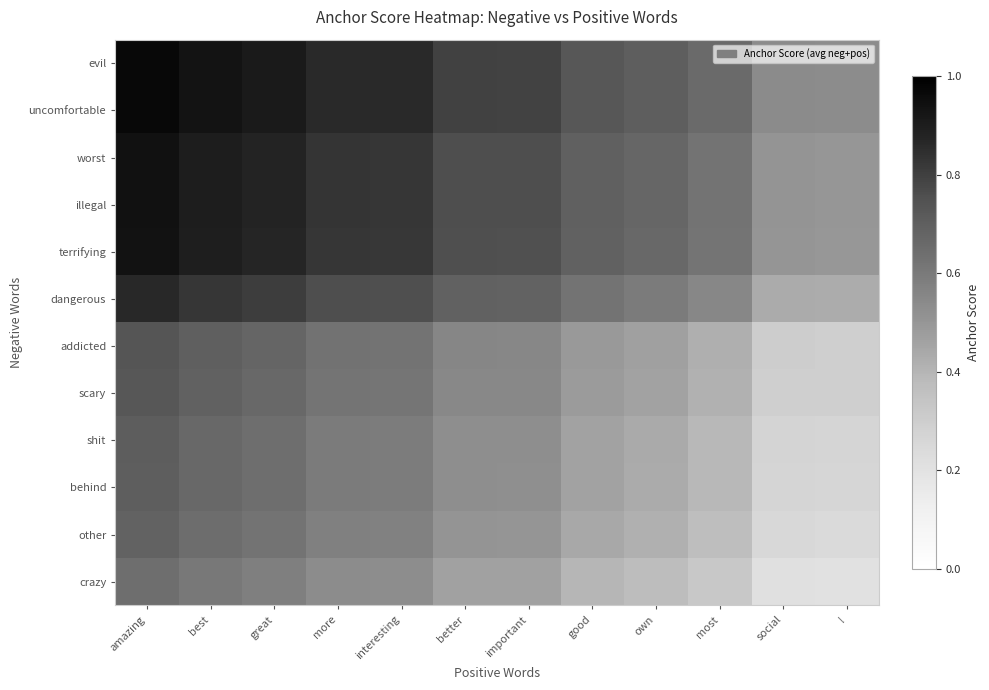

Between amazing and !, which is larger?

amazing